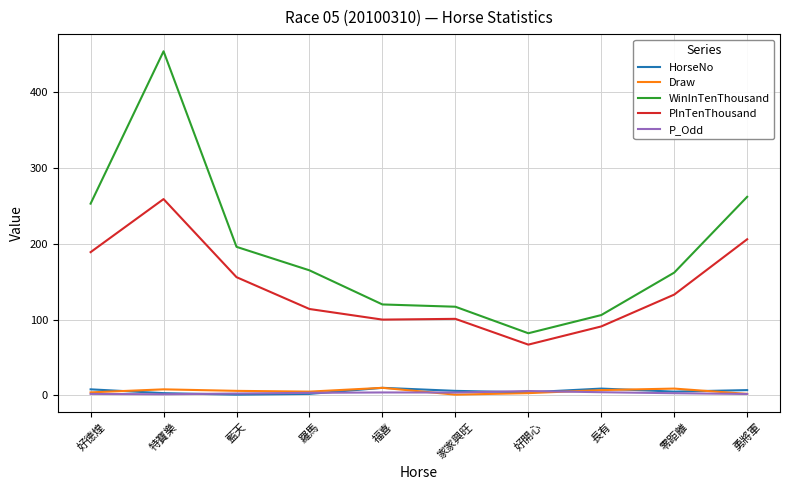

What is the average value of the WinInTenThousand series?

191.7